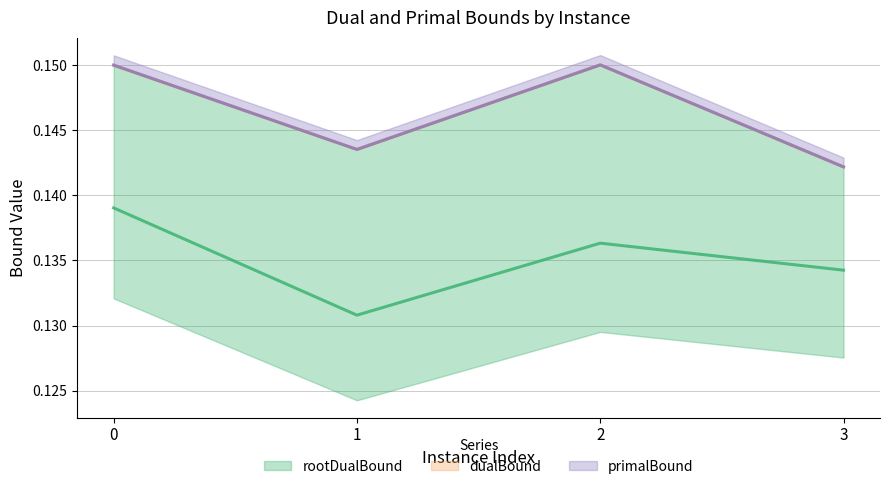

Which series has the largest total across all categories?

primalBound